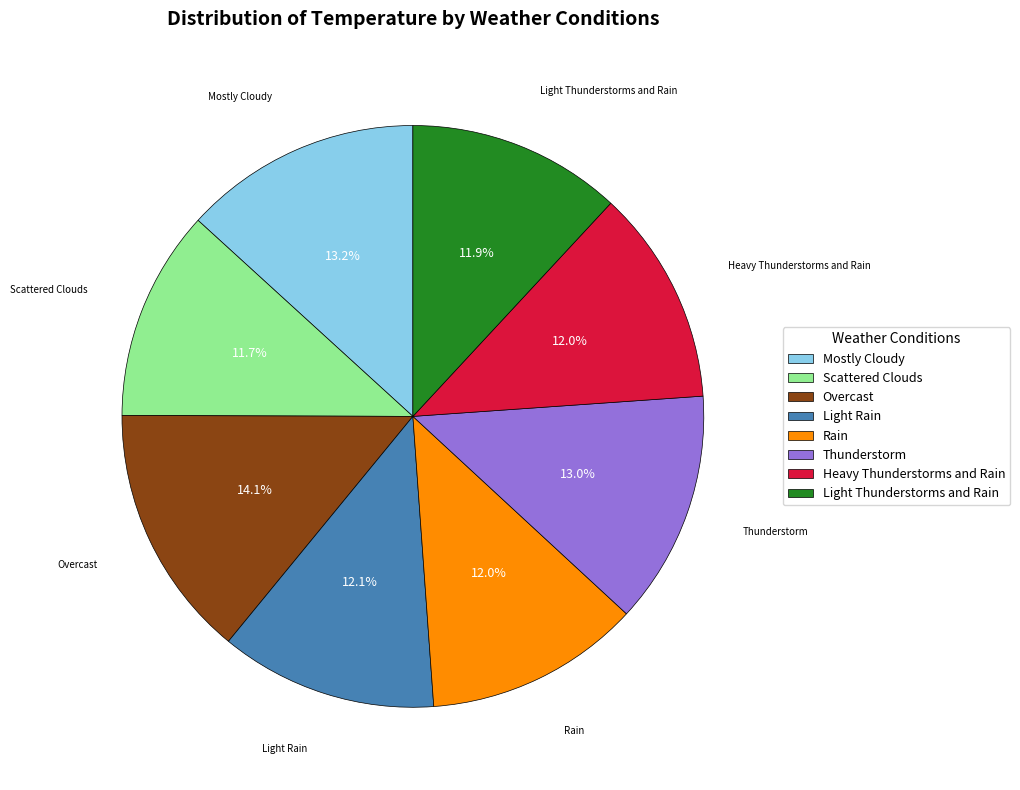

Which category has the biggest portion of the pie?

Overcast